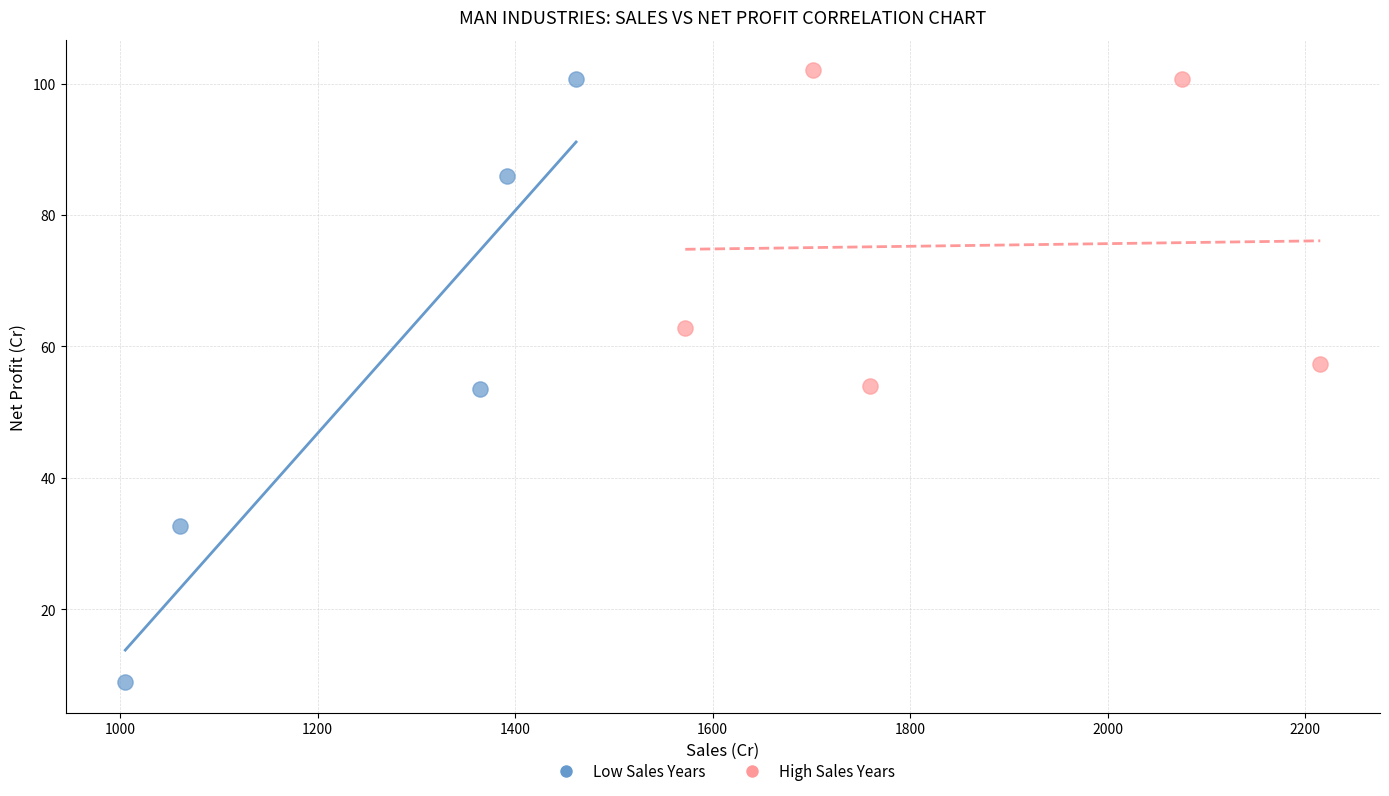

Which series has the largest Y range (max minus min)?

Low Sales Years